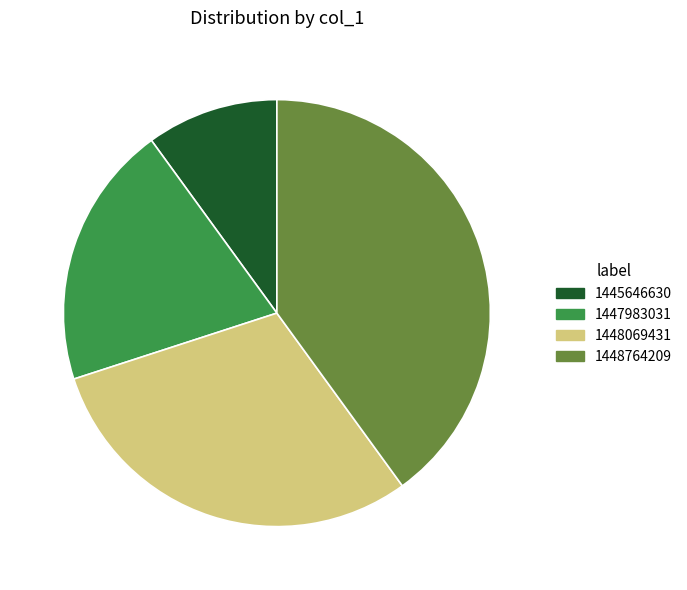

What is the ratio of the value at 1448069431 to the value at 1447983031?

1.5